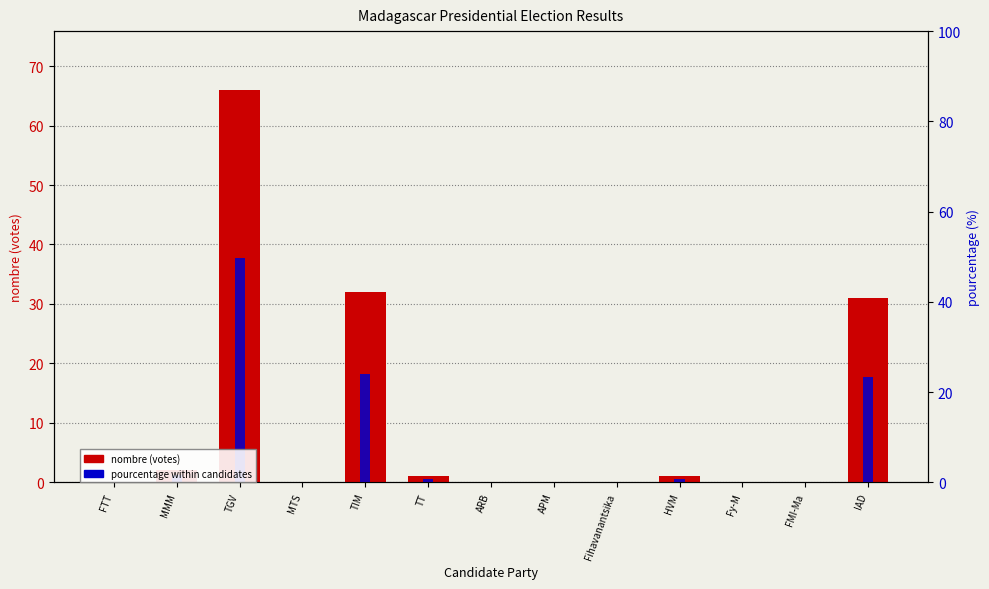

At which label is nombre (votes) closest to 33?

TIM